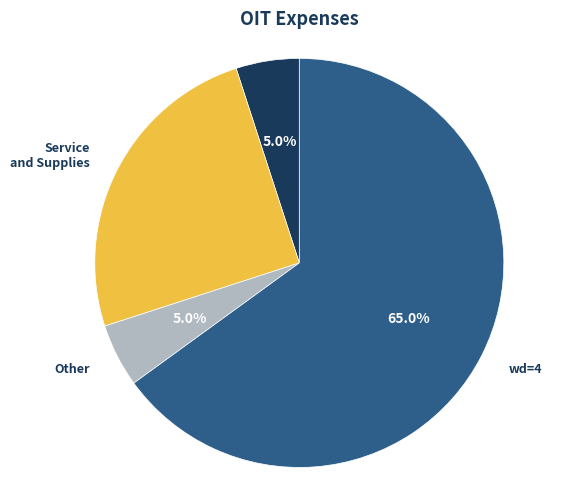

Does any single category account for the majority?

Yes